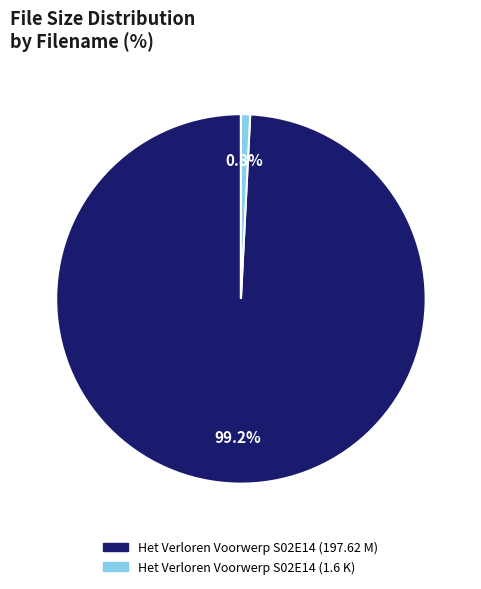

Is there a majority slice in this chart?

Yes